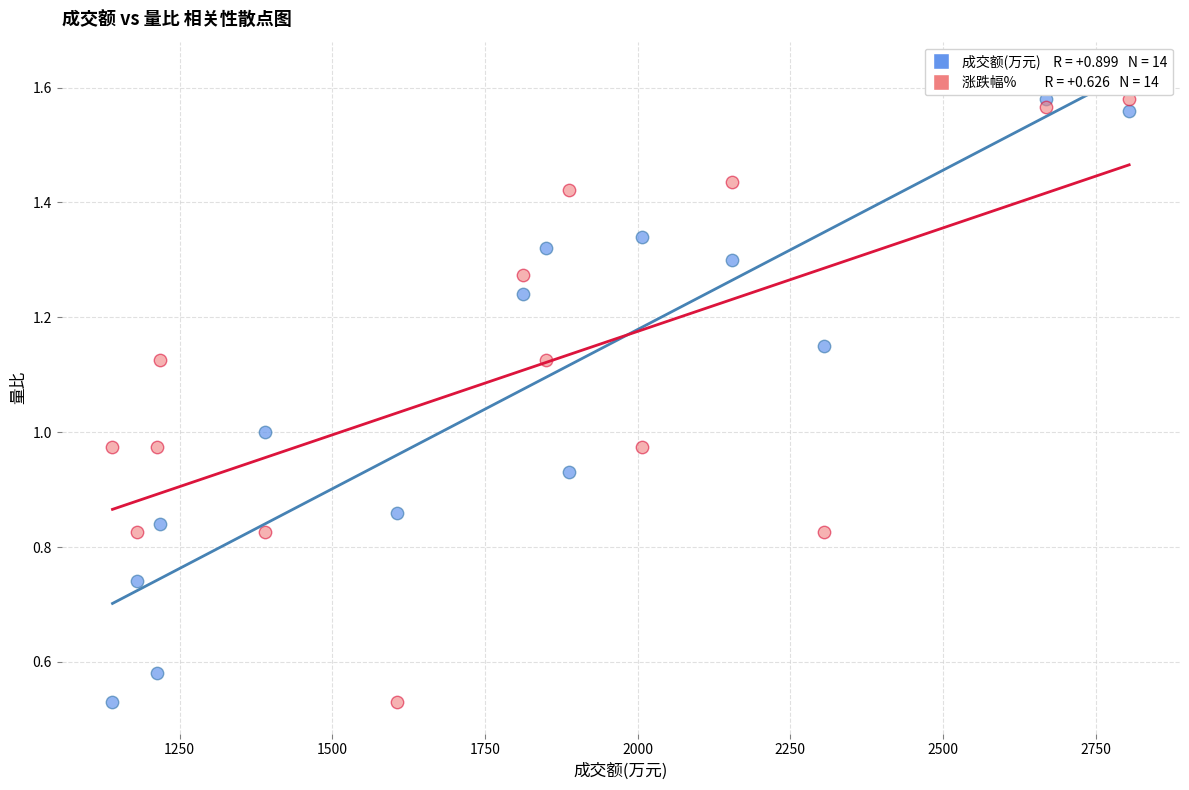

Across all data points, what is the range of X values (max minus min)?

1665.0